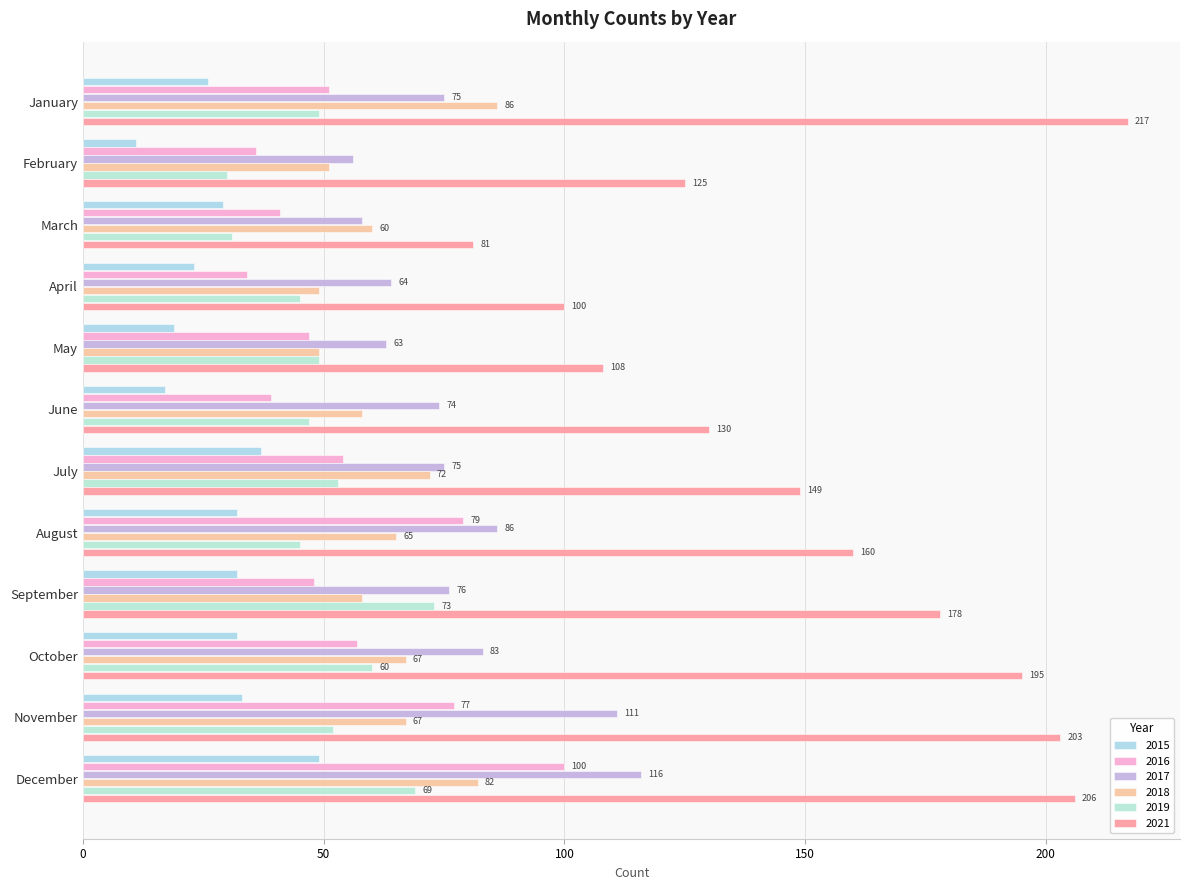

What is the total value across all series at January?

504